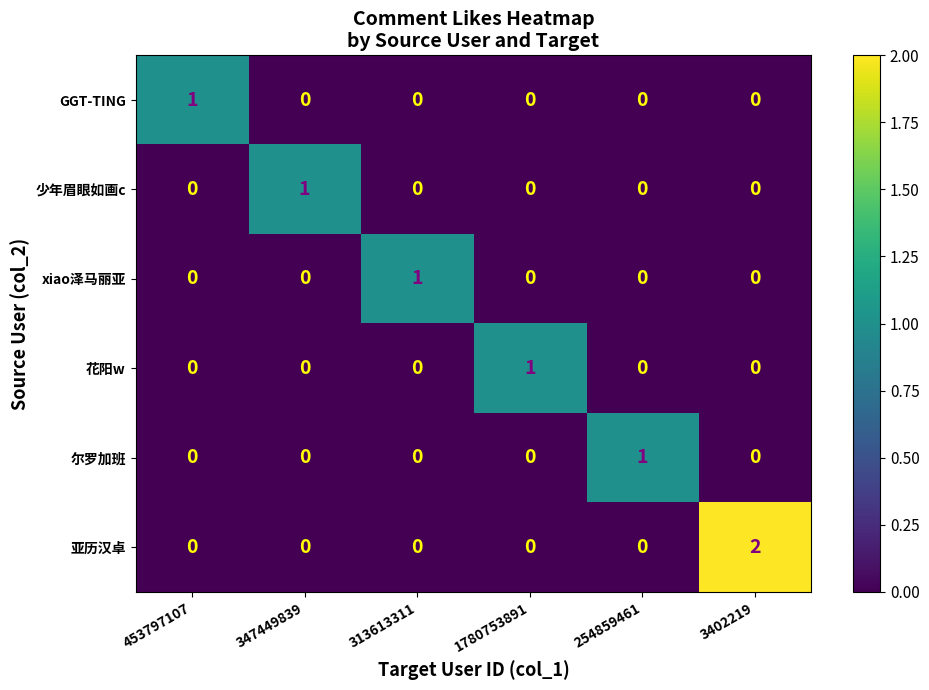

Is the value of 花阳w at 1780753891 greater than the value of GGT-TING at 1780753891?

Yes